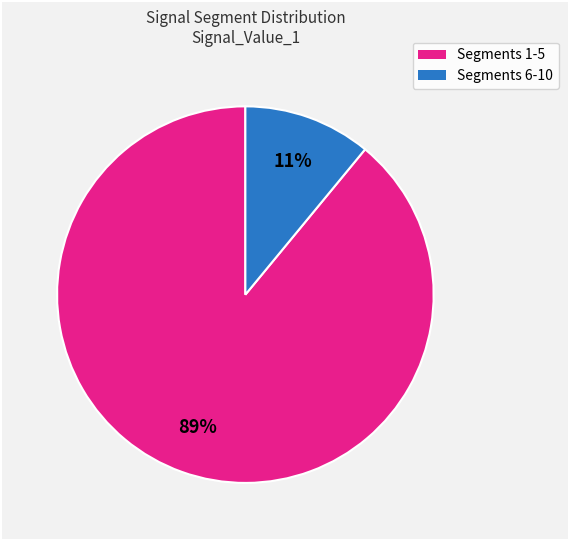

Combined, do Segments 1-5 and Segments 6-10 account for over 50%?

Yes